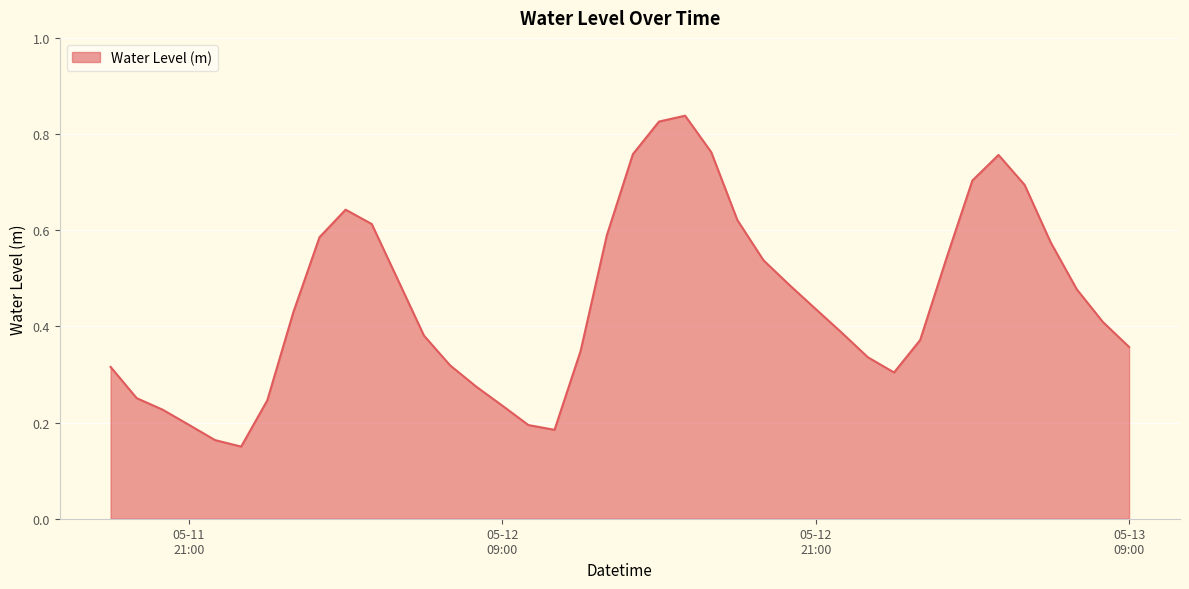

What is the difference between the maximum and minimum values?

0.7